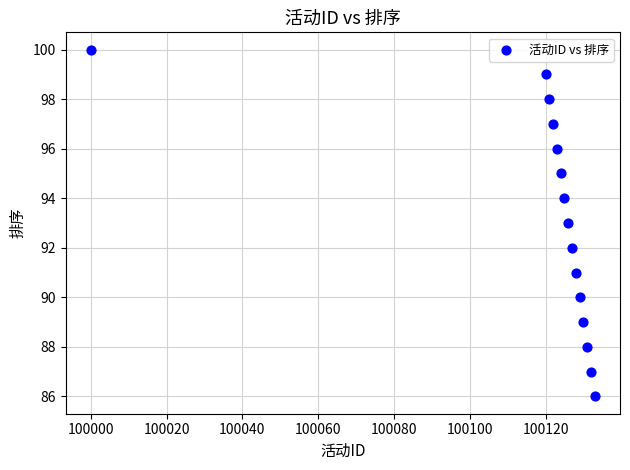

What is the range of X values (max minus min)?

133